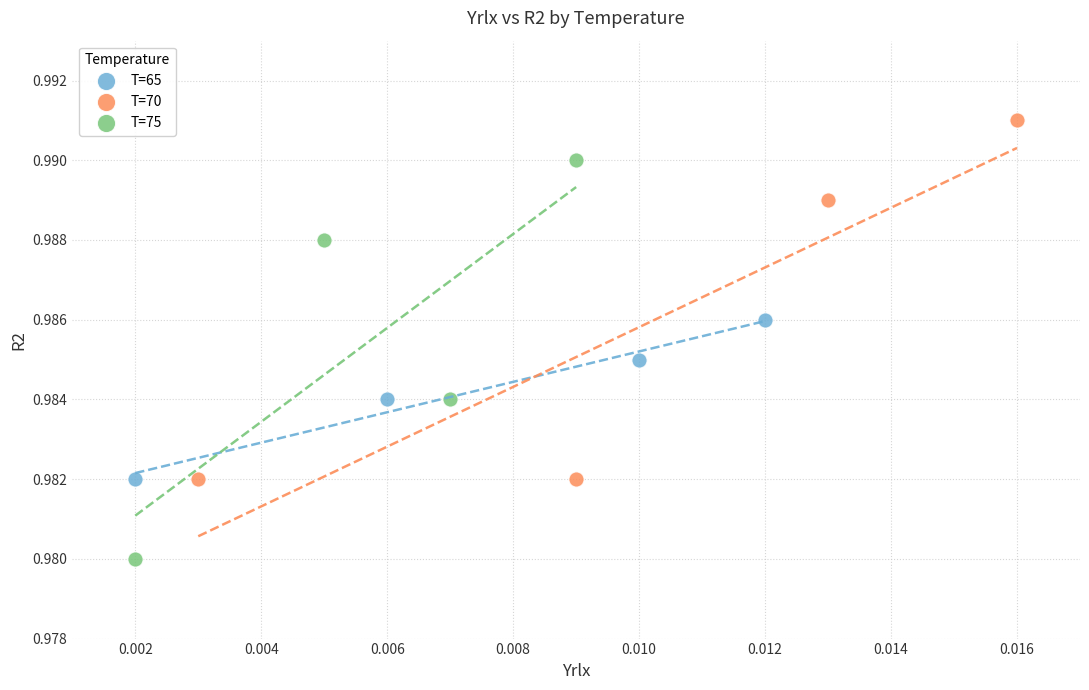

What are all the series names shown in the legend?

T=65, T=70, T=75